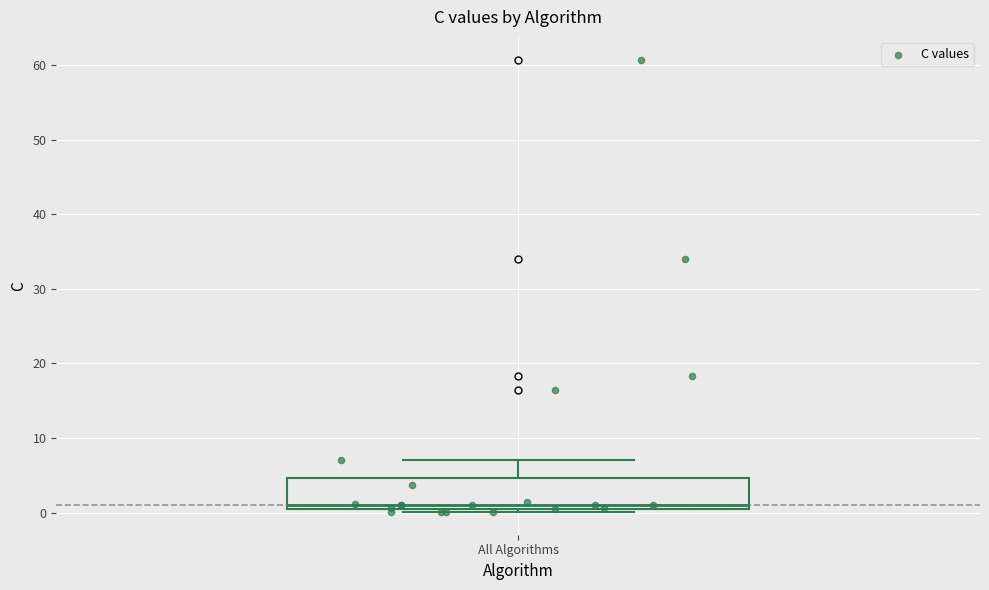

Read this box plot against the y-axis: the position of the median line, the range covered by the box, and the ends of both whiskers. The values are not printed on the chart, so give them approximately, as read against the axis.

median 1 (just above the box's lower edge), box 1 to 5, whiskers 0 to 7